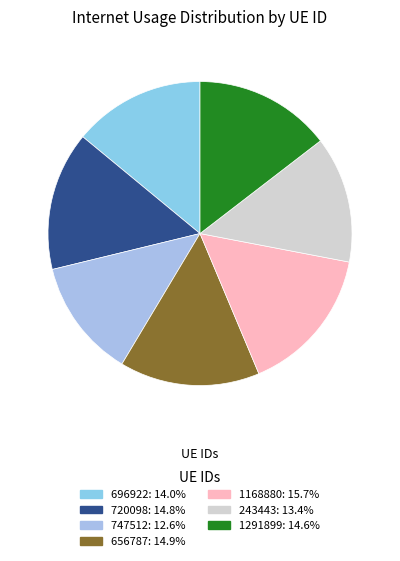

How many segments does this pie chart have?

7